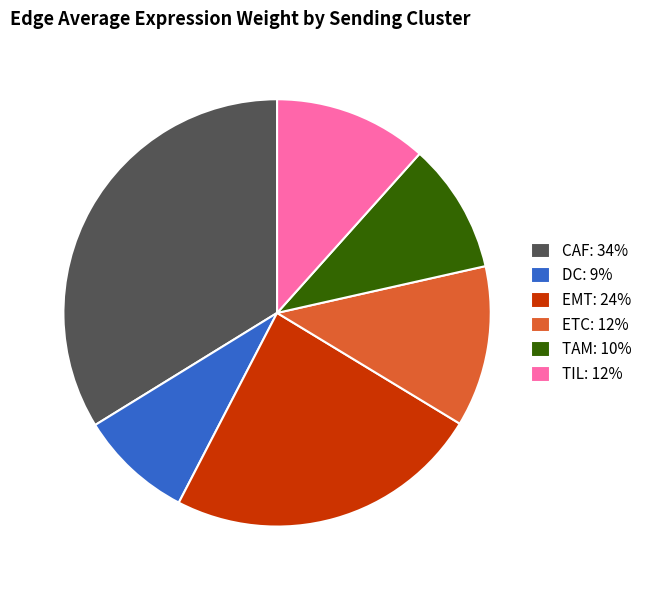

Is there any slice that represents more than half of the pie?

No